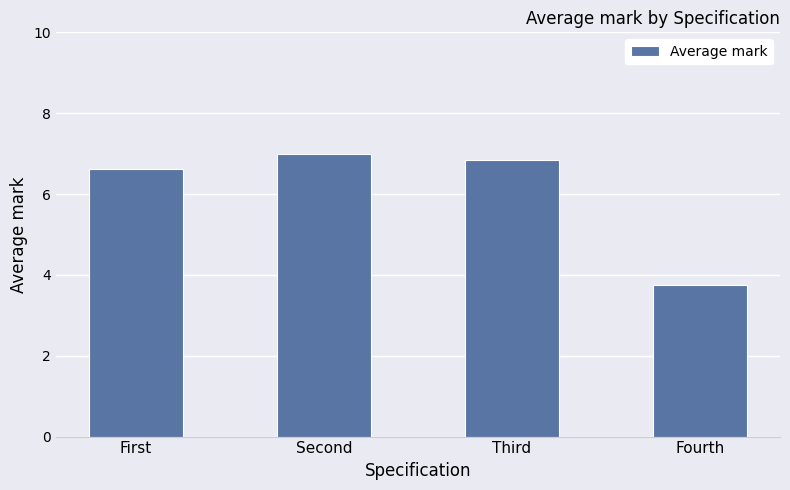

List the labels in order of value, largest first.

Second, Third, First, Fourth